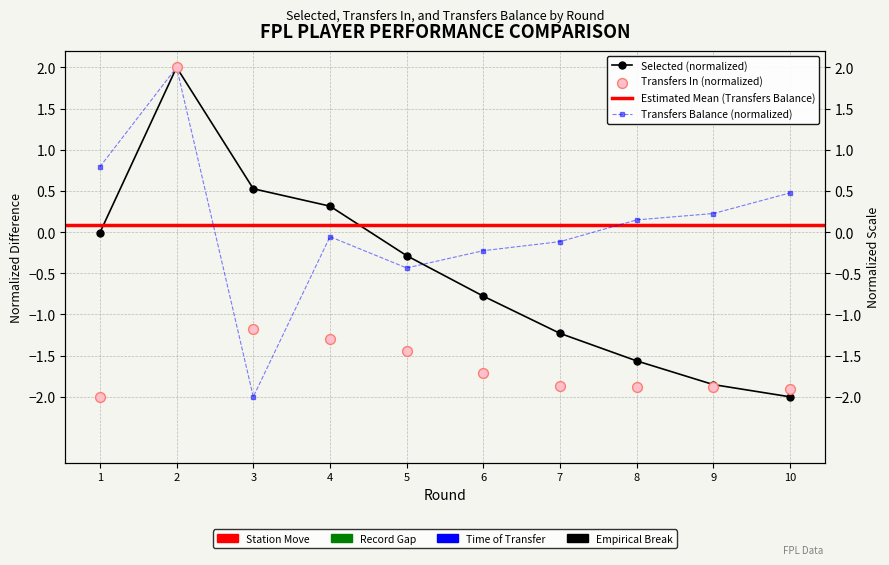

What is the total value across all series at 8?

-3.3